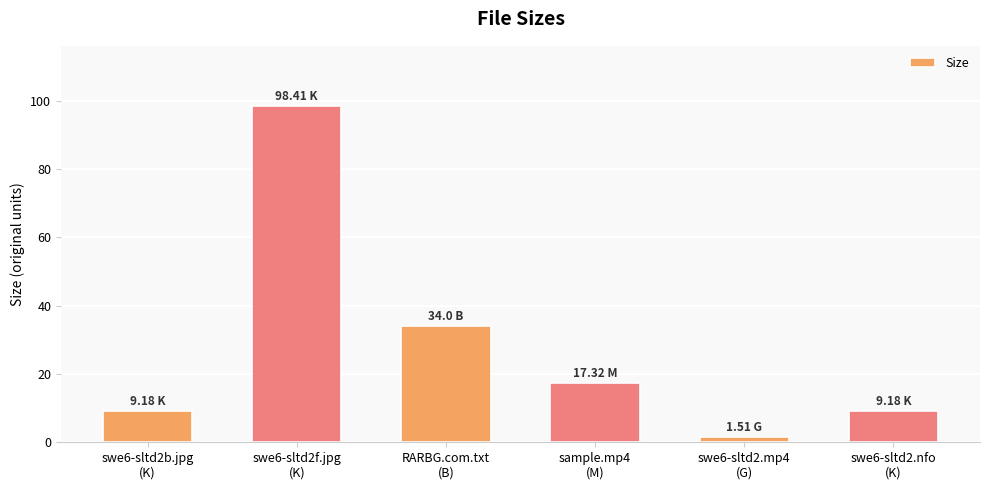

Where is the data nearest to the value 49?

RARBG.com.txt
(B)